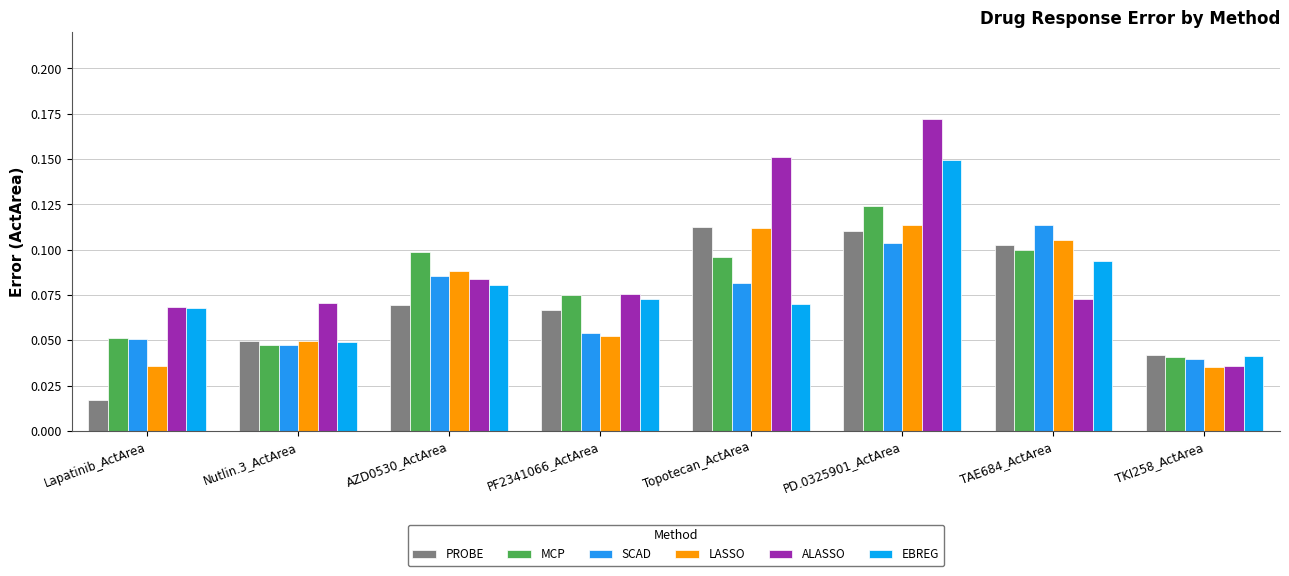

What is the value of the ALASSO bar at the 2nd from the left?

0.1